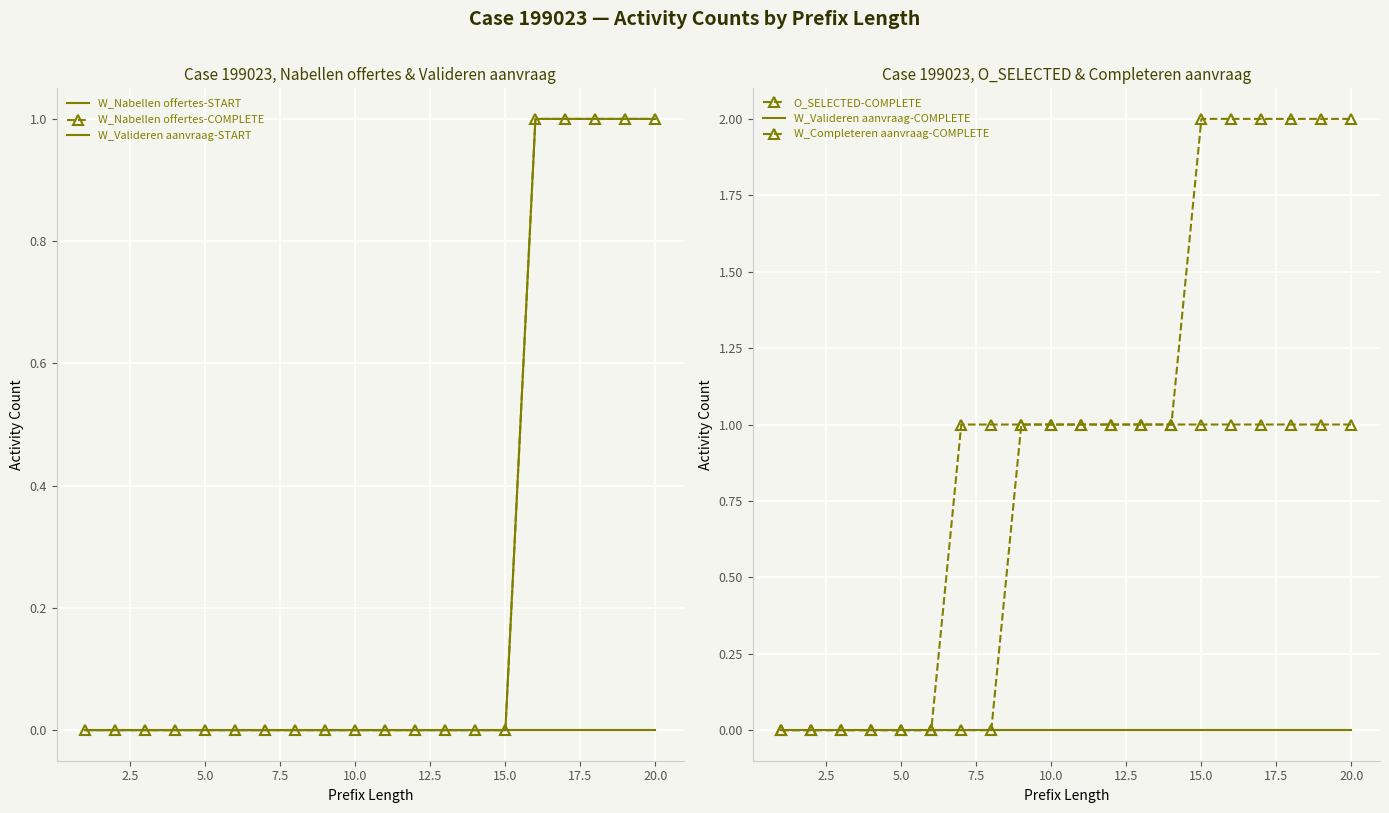

How many categories are shown in the chart?

20